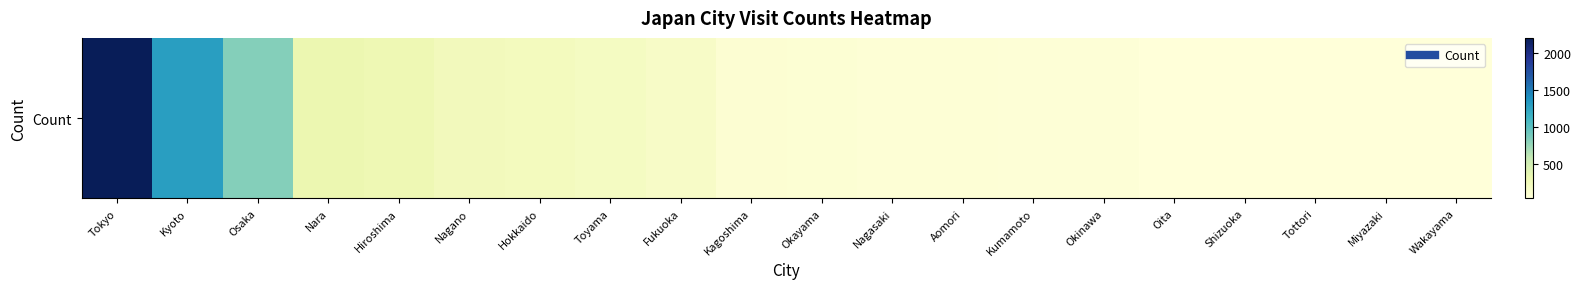

What is the change in value from Kyoto to Miyazaki?

-1262